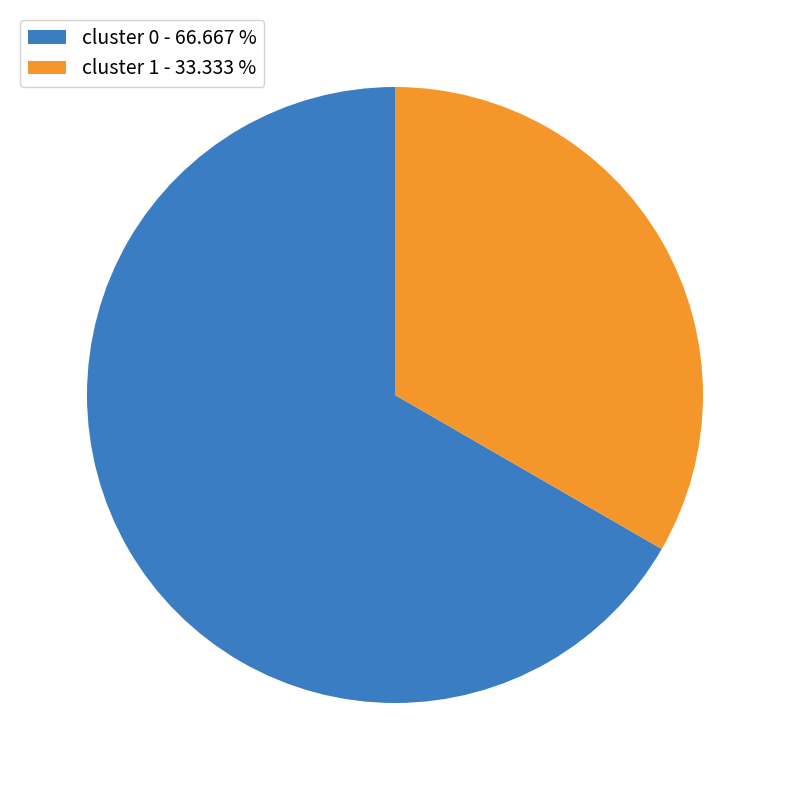

How many segments does this pie chart have?

2